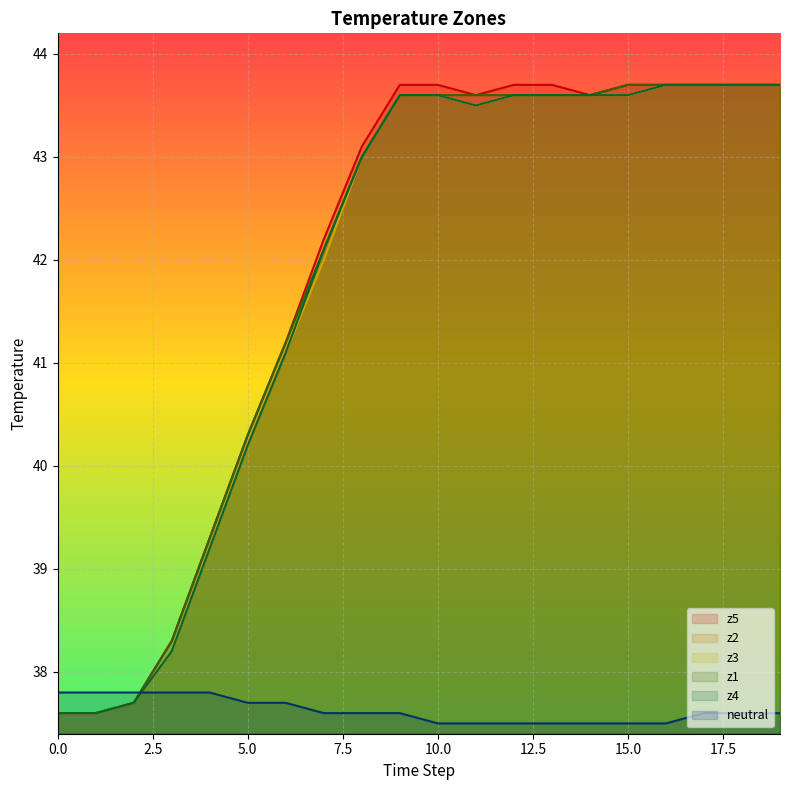

What is the sum of all z1 values?

837.2